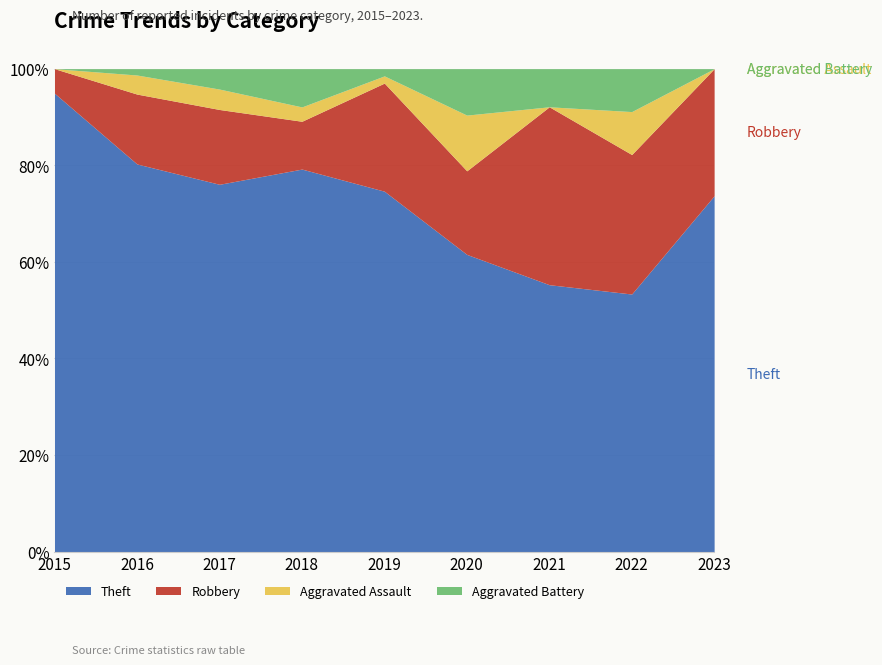

The Robbery series shows 18 at 2022. True or false?

False